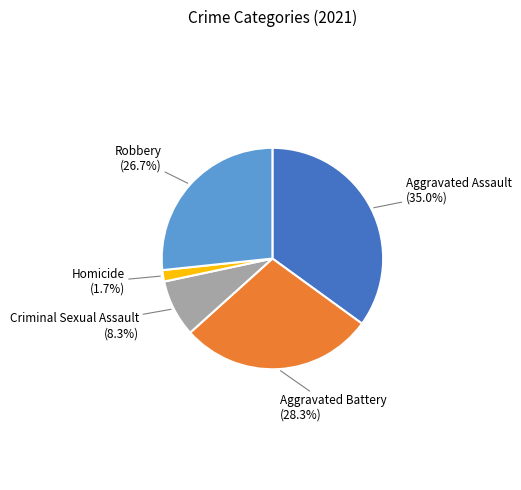

Between Criminal Sexual Assault and Robbery, which is larger?

Robbery